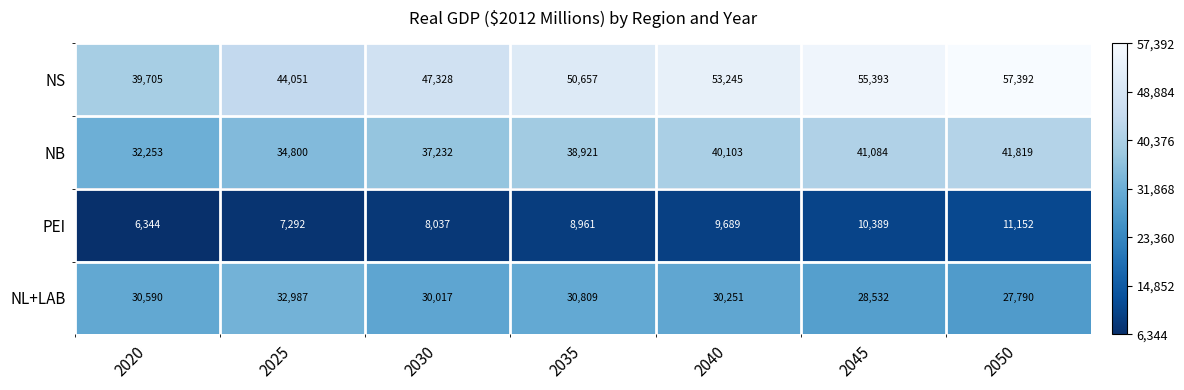

The NS series shows 83101 at 2045. True or false?

False